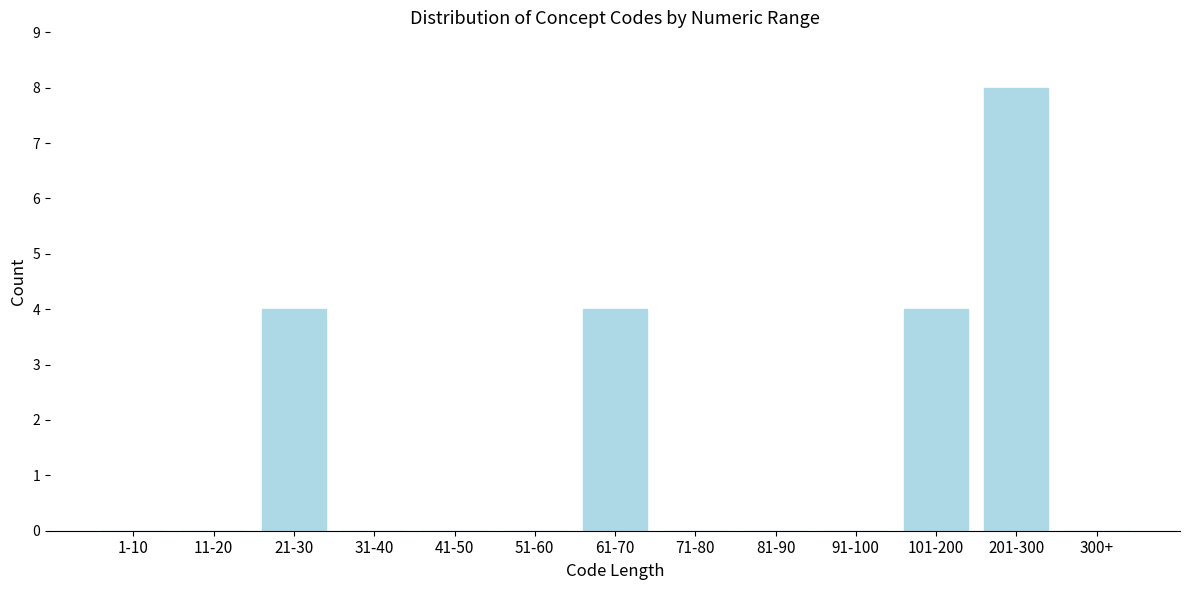

Reading left to right, what are all the values shown in this chart?

1-10=0	11-20=0	21-30=4	31-40=0	41-50=0	51-60=0	61-70=4	71-80=0	81-90=0	91-100=0	101-200=4	201-300=8	300+=0